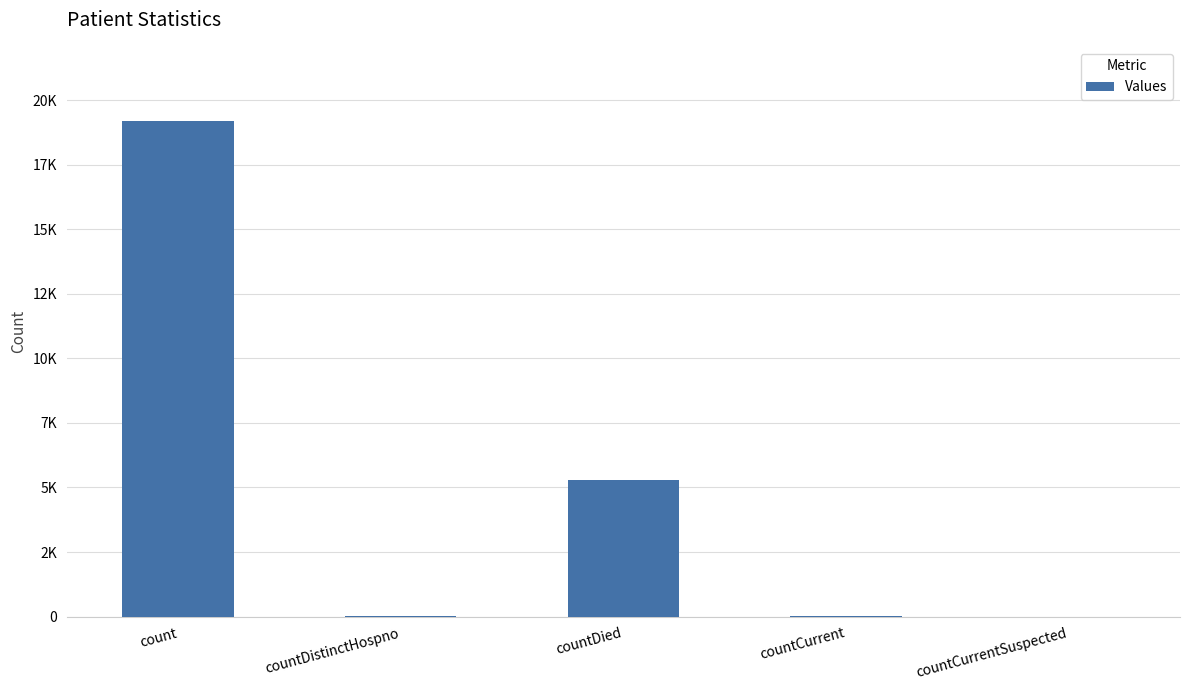

What is the label of the 4th bar from the left?

countCurrent